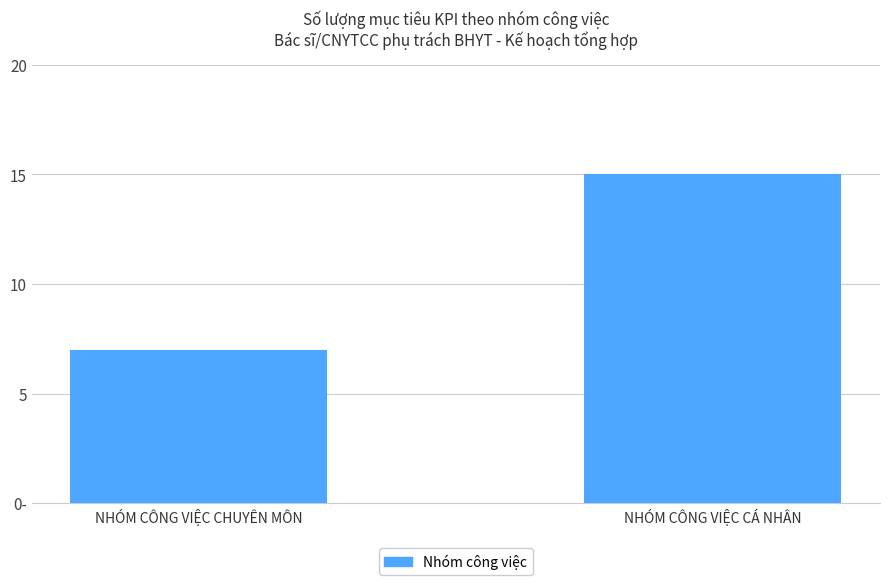

What is the change in value from NHÓM CÔNG VIỆC CHUYÊN MÔN to NHÓM CÔNG VIỆC CÁ NHÂN?

+8